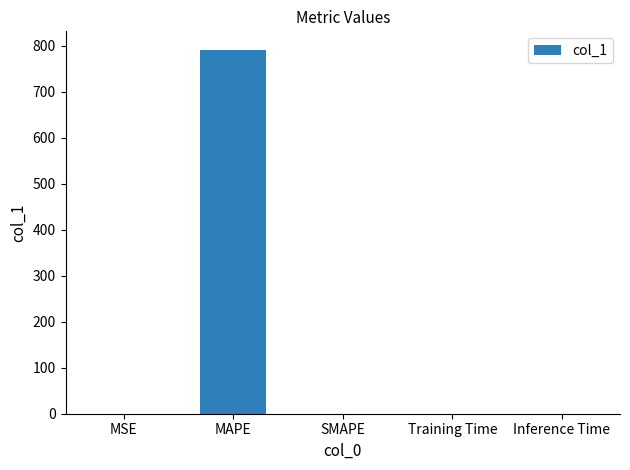

Does the chart contain stacked bars?

No